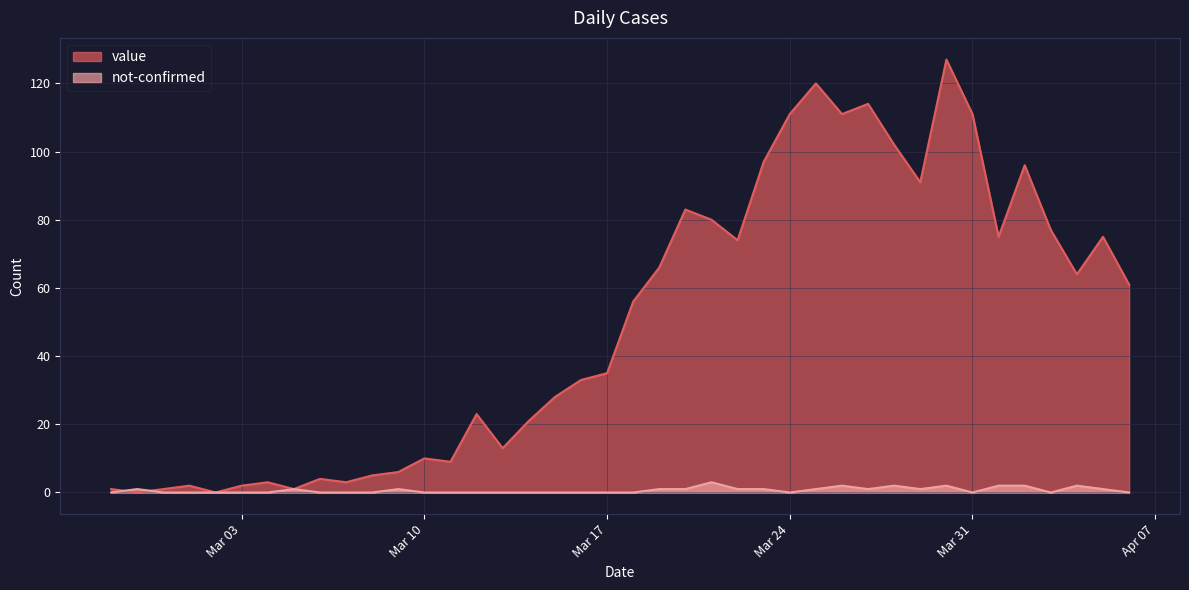

True or false: not-confirmed and value intersect in this chart.

True